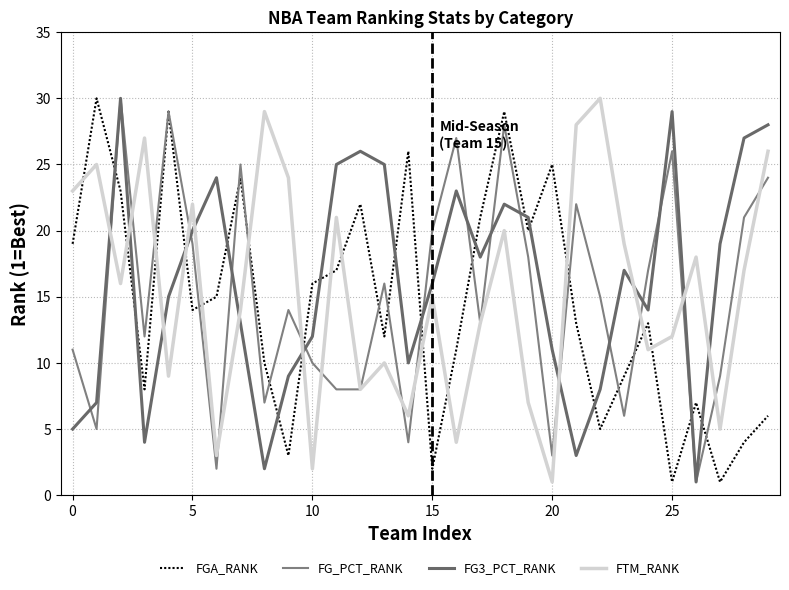

What is the label of the 3rd point from the right?

27